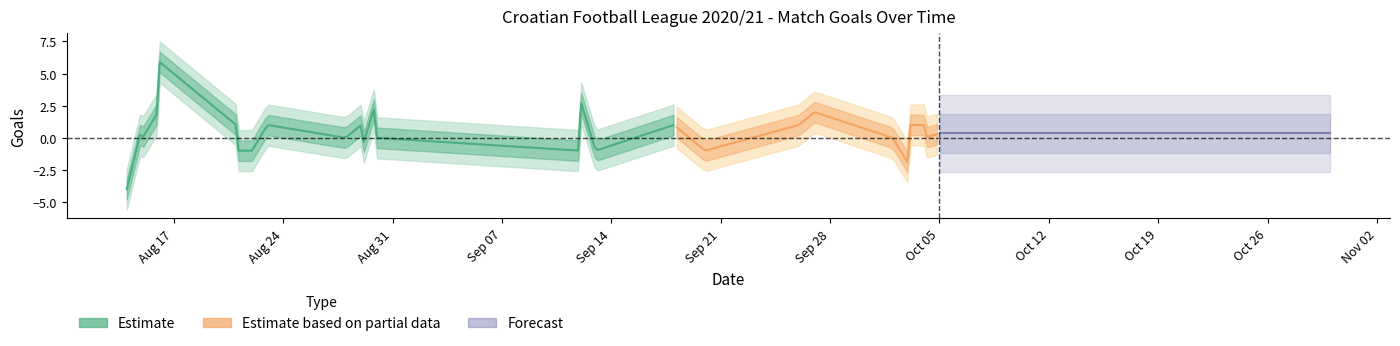

How many values in home_goals are above zero?

24